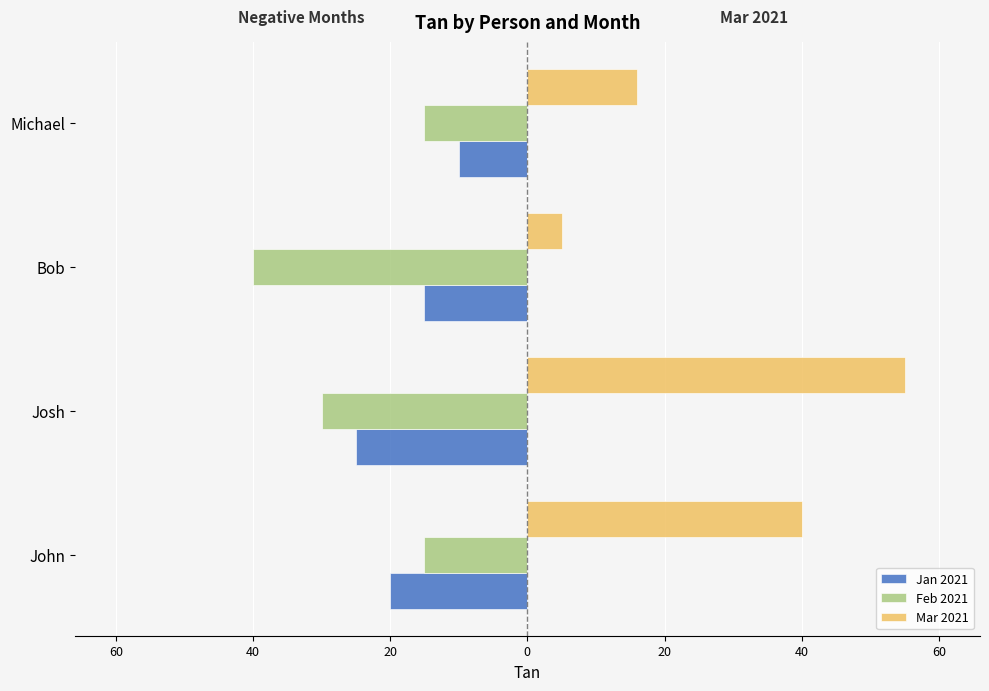

What are all the series names shown in the legend?

Jan 2021, Feb 2021, Mar 2021